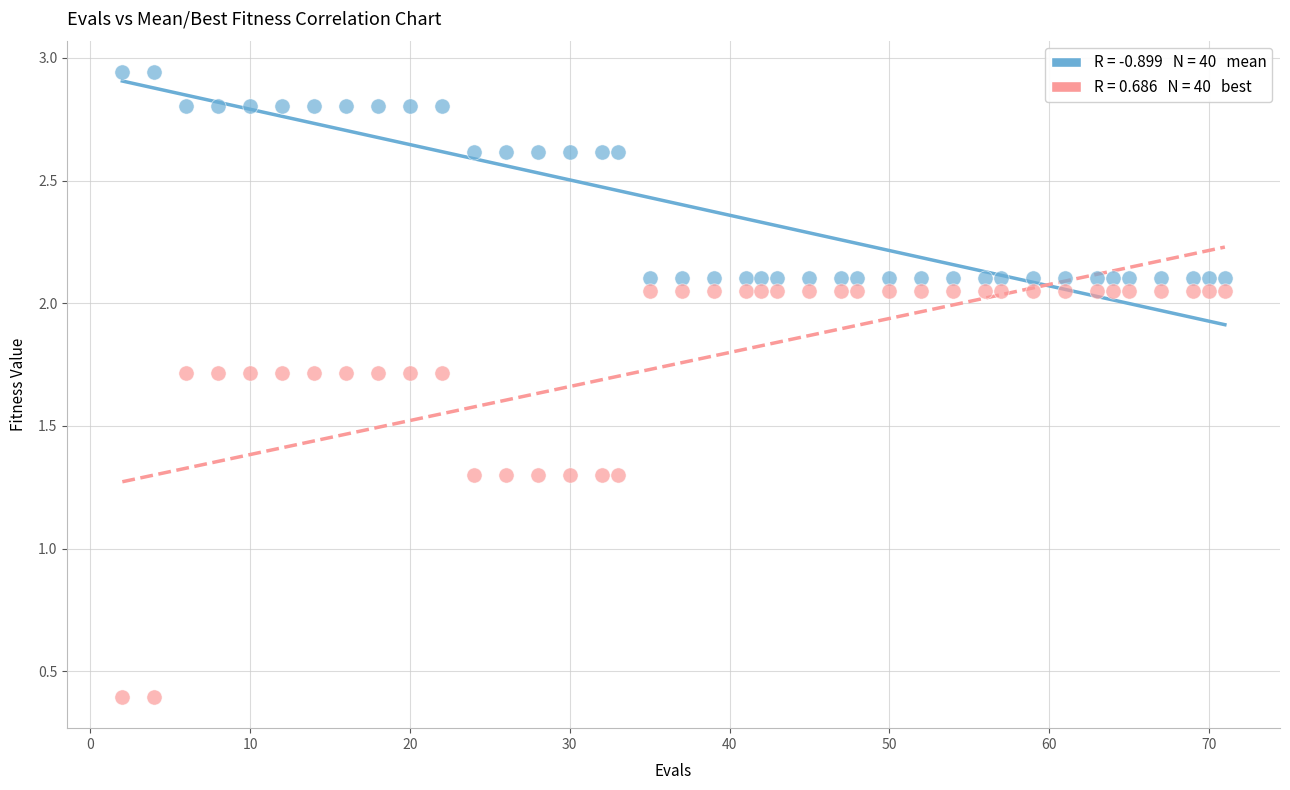

Across all data points, what is the range of X values (max minus min)?

69.0